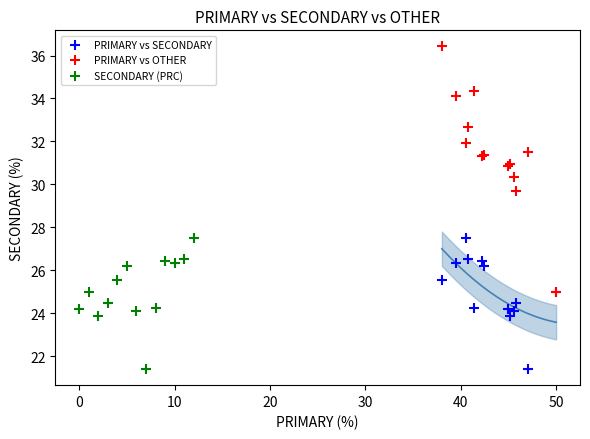

Which series reaches the maximum Y coordinate?

PRIMARY vs OTHER